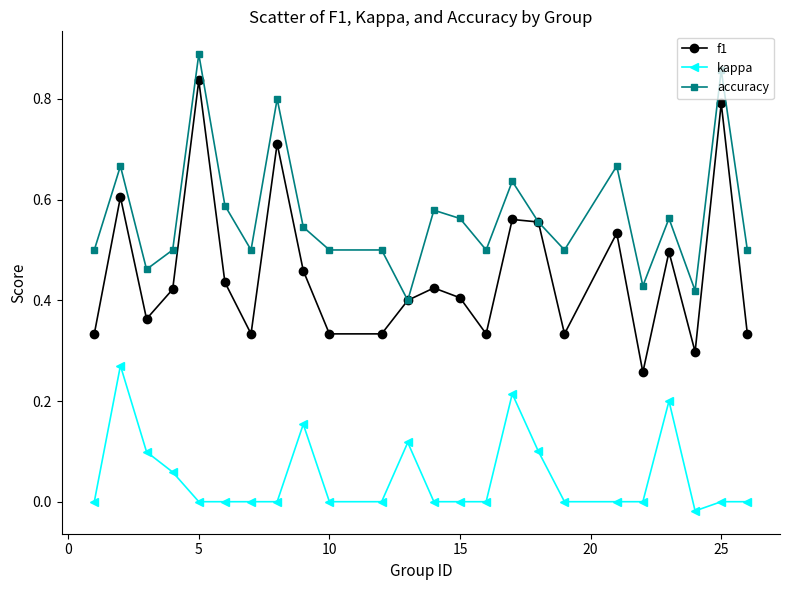

Which series has the widest spread of values?

f1